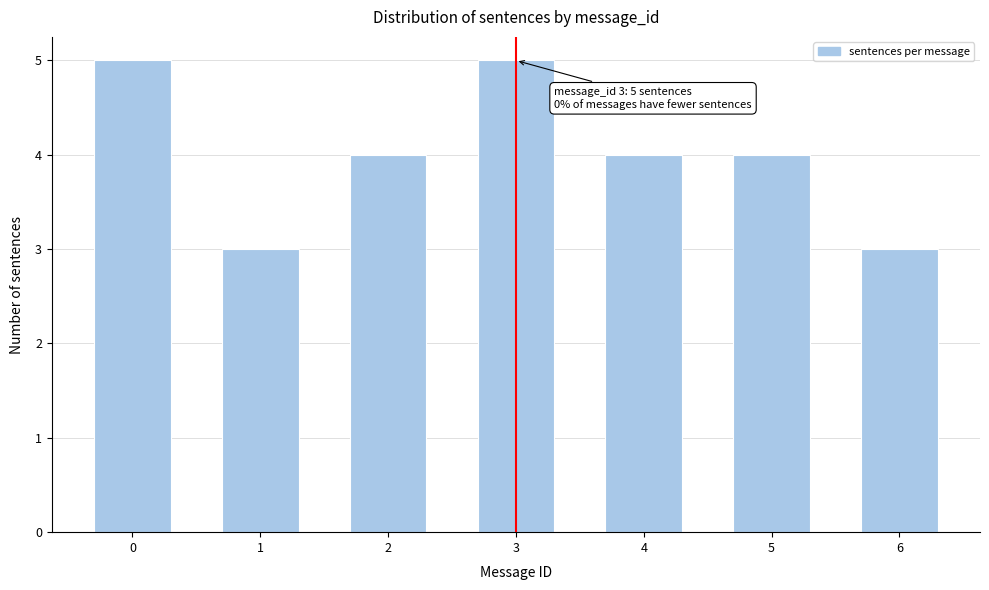

Reading left to right, what are all the values shown in this chart?

5	3	4	5	4	4	3